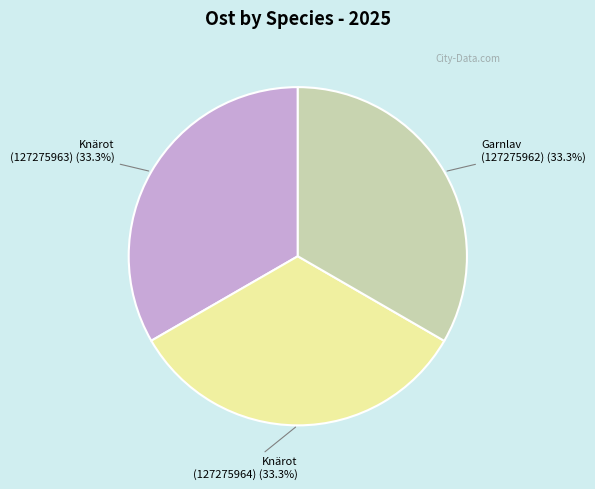

Is there any slice that represents more than half of the pie?

No